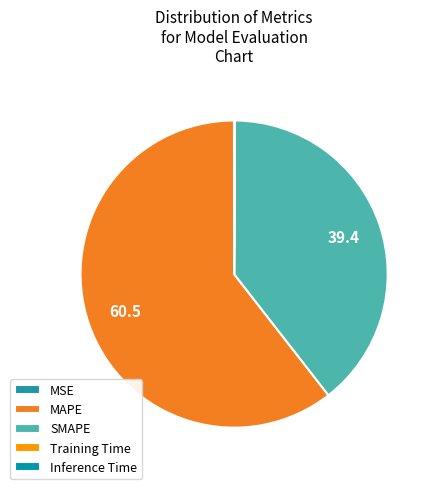

Is there a majority slice in this chart?

Yes